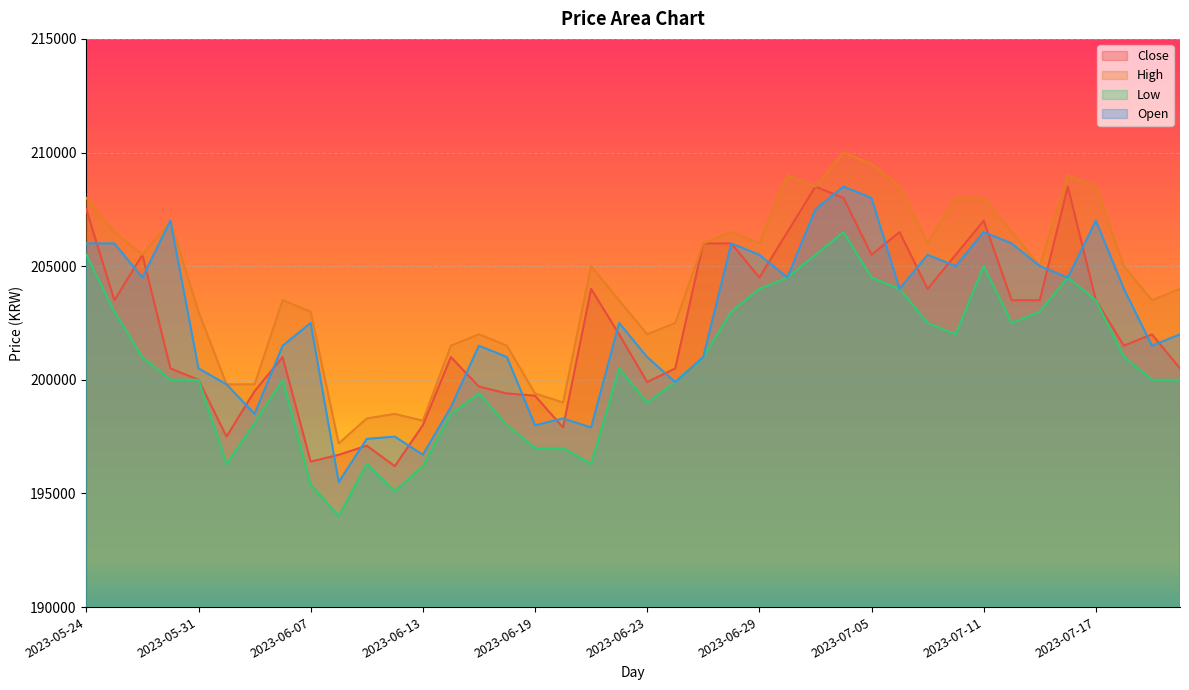

Which series has the largest range (max minus min)?

Open